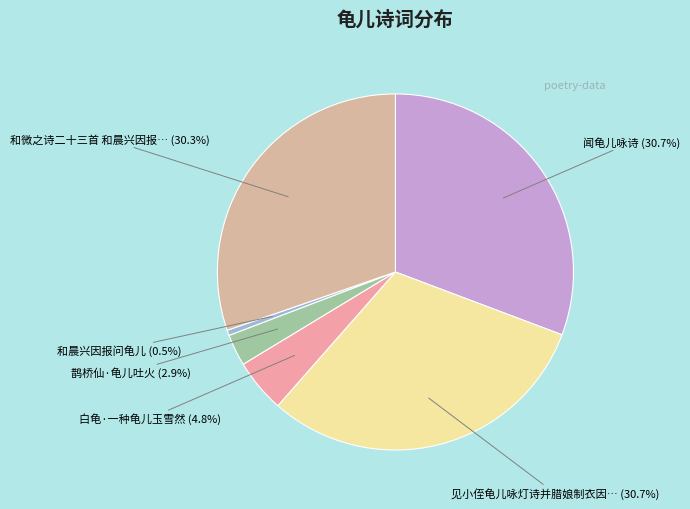

Is the sum of 见小侄龟儿咏灯诗并腊娘制衣因… and 白龟·一种龟儿玉雪然 greater than half?

No